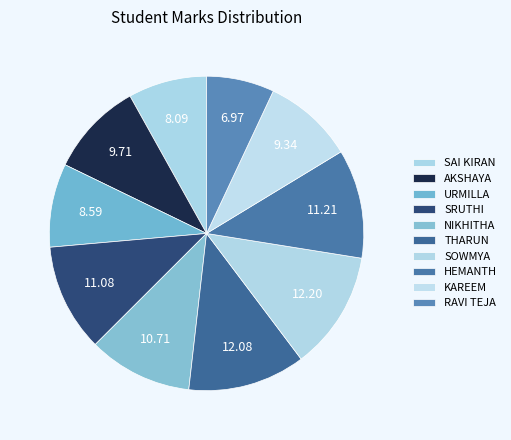

Between THARUN and KAREEM, which is larger?

THARUN